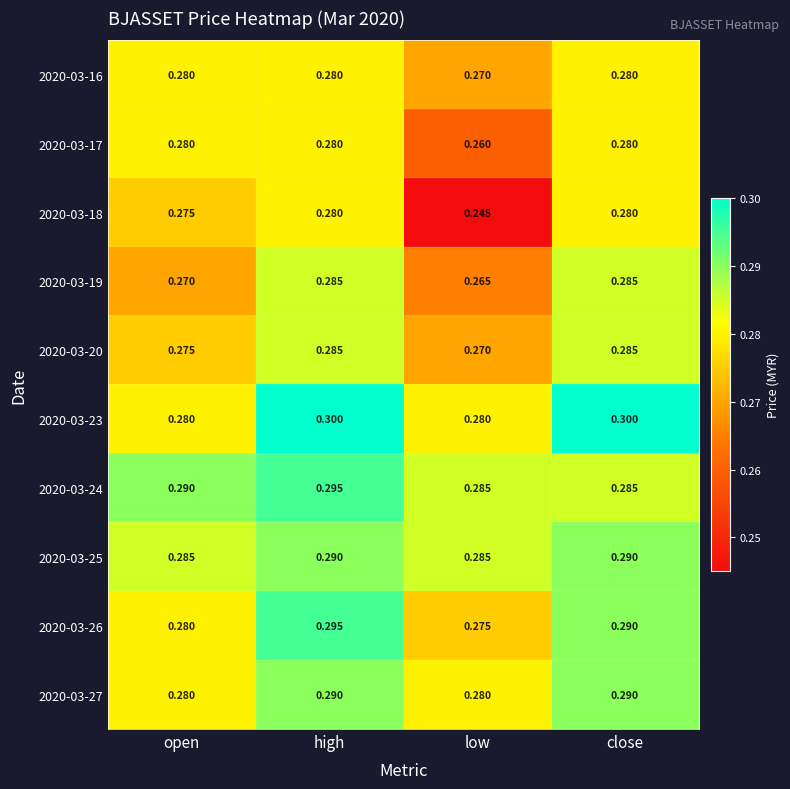

Which label corresponds to the smallest value in the chart?

low